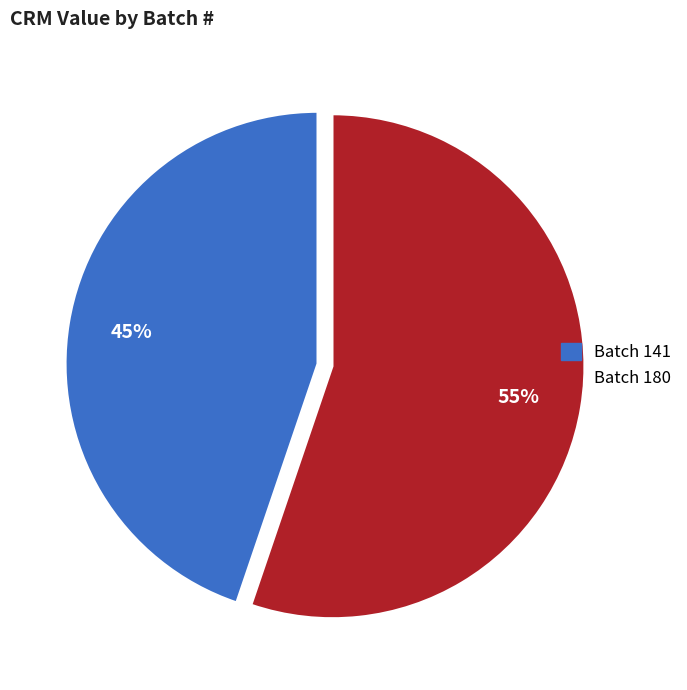

To the nearest percent, what is the average slice percentage?

50%